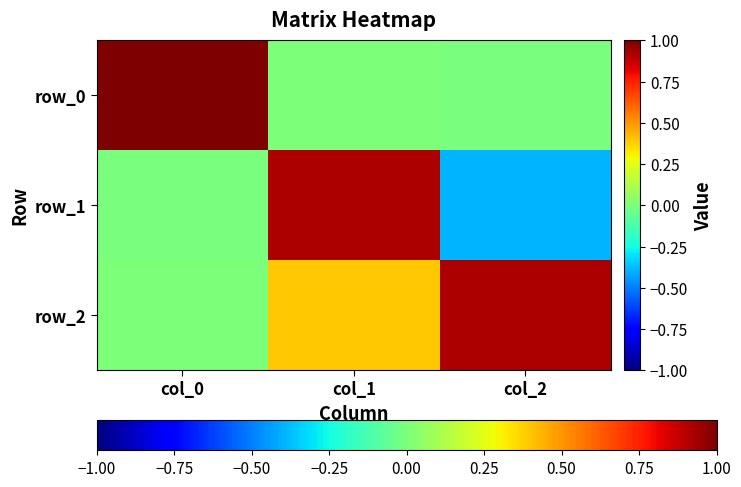

The value of row_0 at col_2 is -0.0. True or false?

True